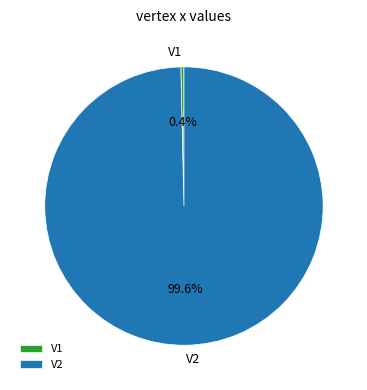

Which category has the smallest portion of the pie?

V1